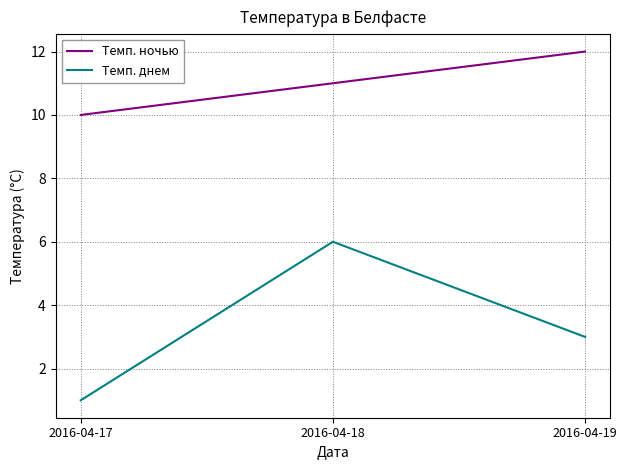

True or false: Темп. днем has a value of 1 at 2016-04-17.

True